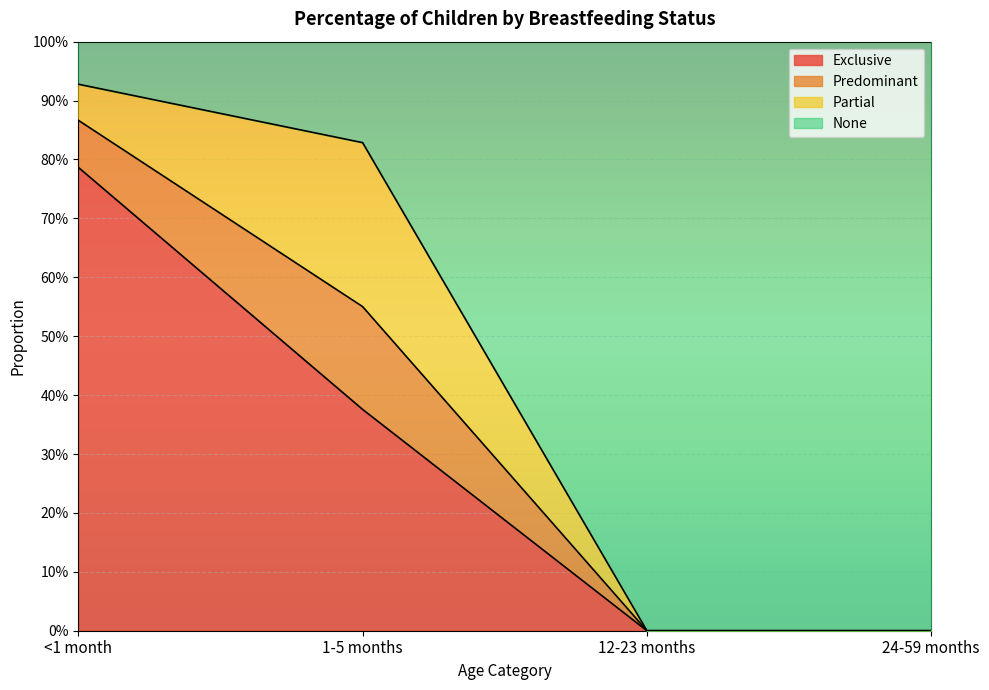

Which series changed the most between <1 month and 1-5 months?

Exclusive